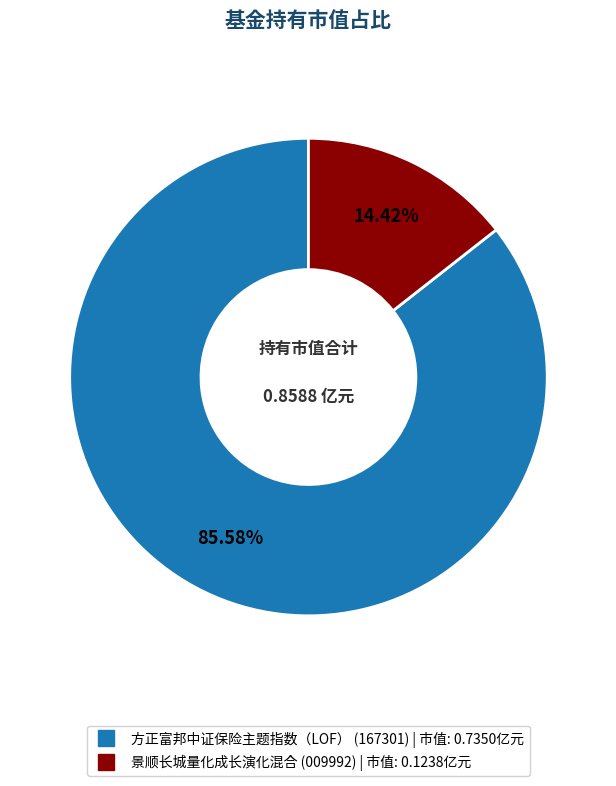

What is the largest slice in the pie chart?

方正富邦中证保险主题指数（LOF）